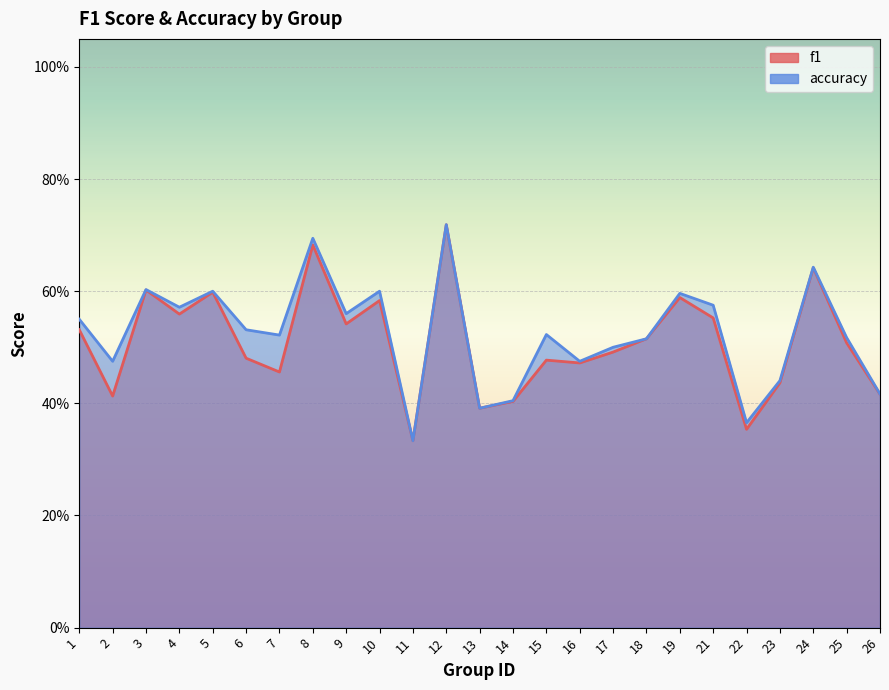

Reading left to right, what are all the values shown in this chart?

f1: 0.5	0.4	0.6	0.6	0.6	0.5	0.5	0.7	0.5	0.6	0.3	0.7	0.4	0.4	0.5	0.5	0.5	0.5	0.6	0.6	0.4	0.4	0.6	0.5	0.4
accuracy: 0.6	0.5	0.6	0.6	0.6	0.5	0.5	0.7	0.6	0.6	0.3	0.7	0.4	0.4	0.5	0.5	0.5	0.5	0.6	0.6	0.4	0.4	0.6	0.5	0.4